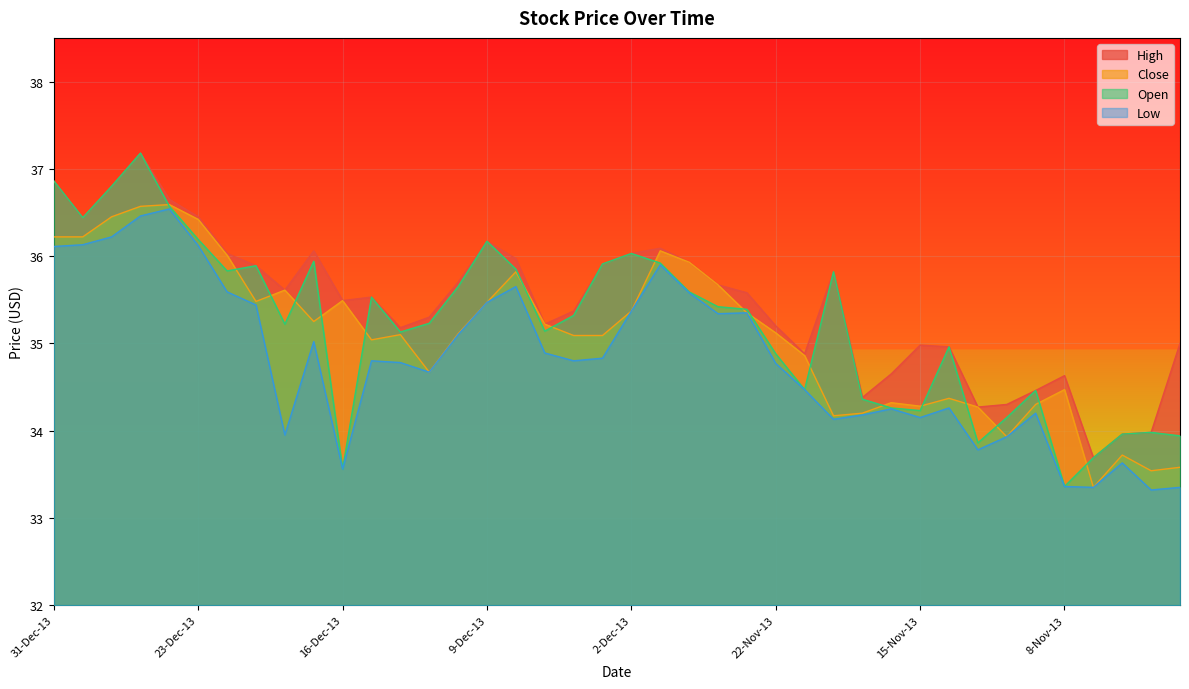

Is the value of Close at 19-Nov-13 greater than the value of Open at 20-Nov-13?

No